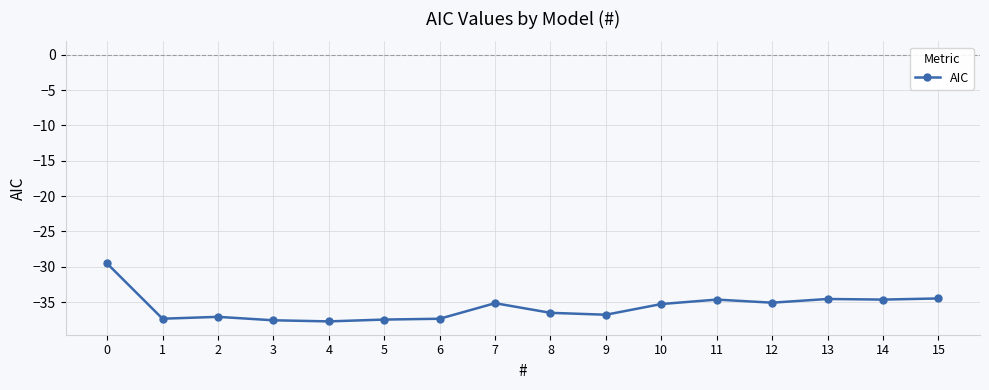

What is the minimum value shown in the chart?

-37.7